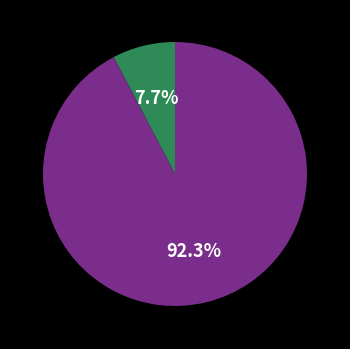

Count the number of slices in the pie.

2